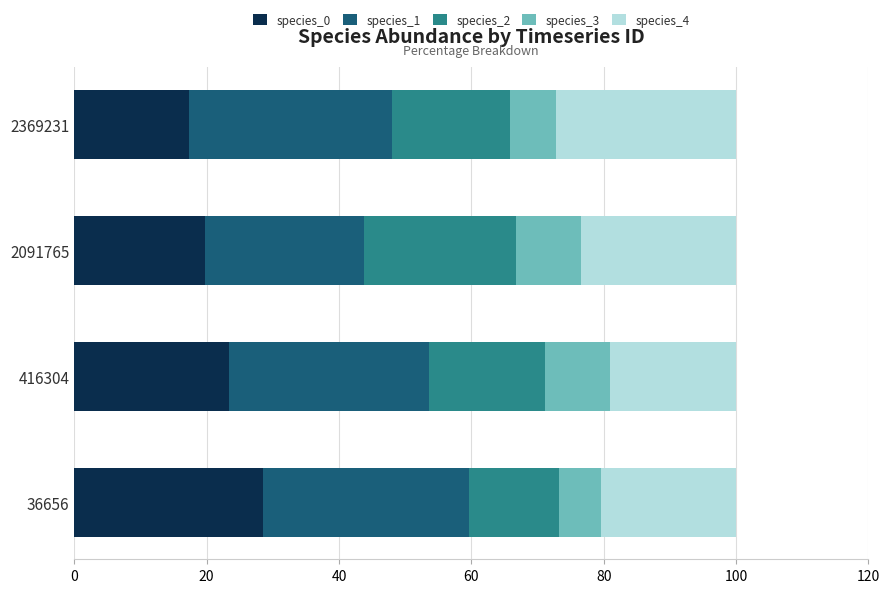

What is the total value across all series at 2091765?

100.0